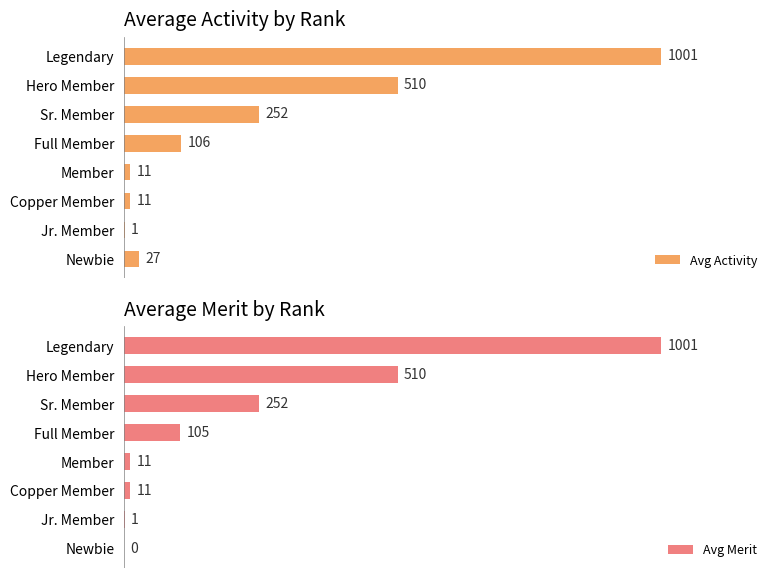

What is the maximum value shown in the chart?

1001